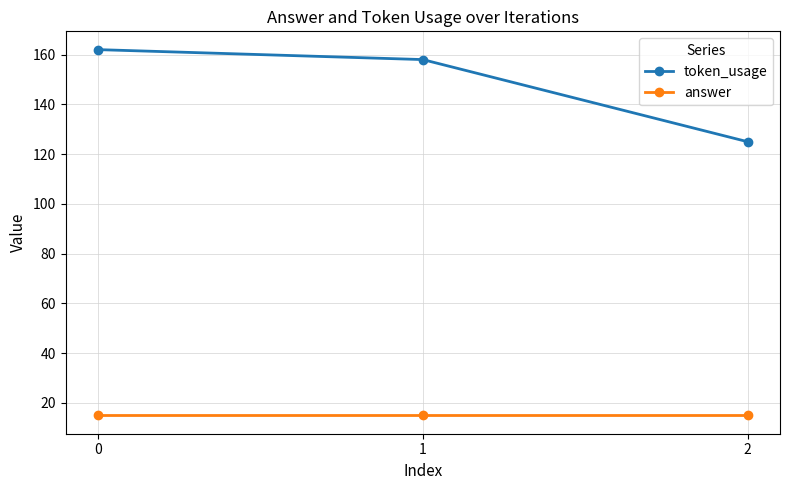

True or false: answer has a value of 25 at 0.

False